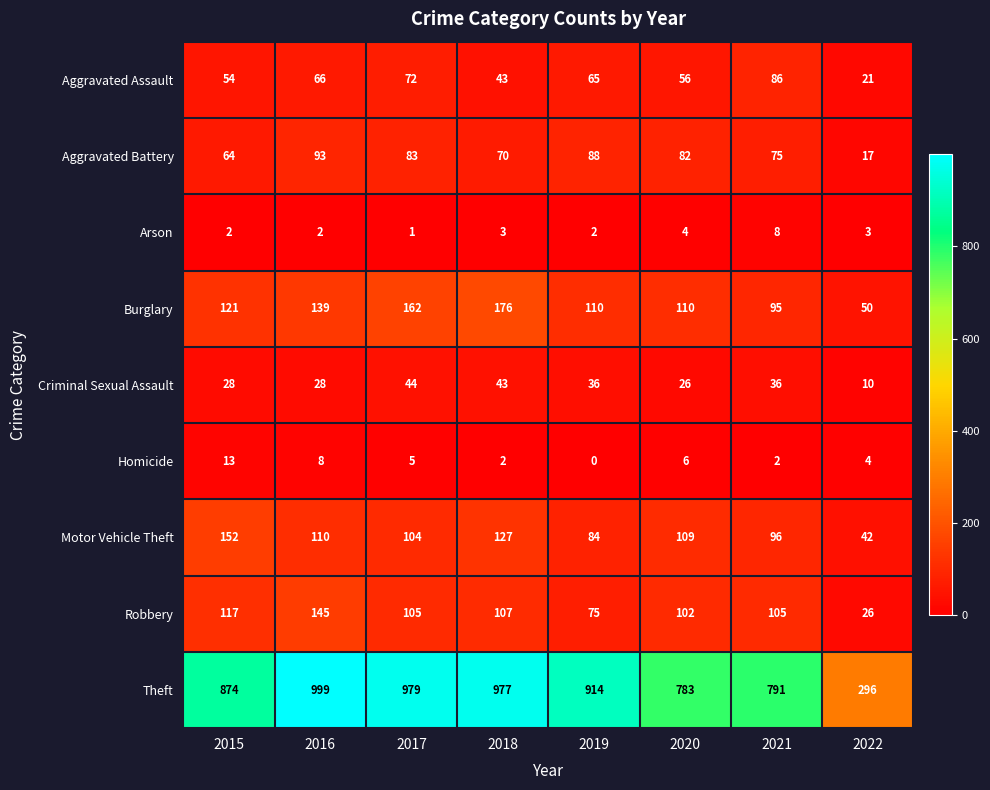

How many data points does each series have?

8